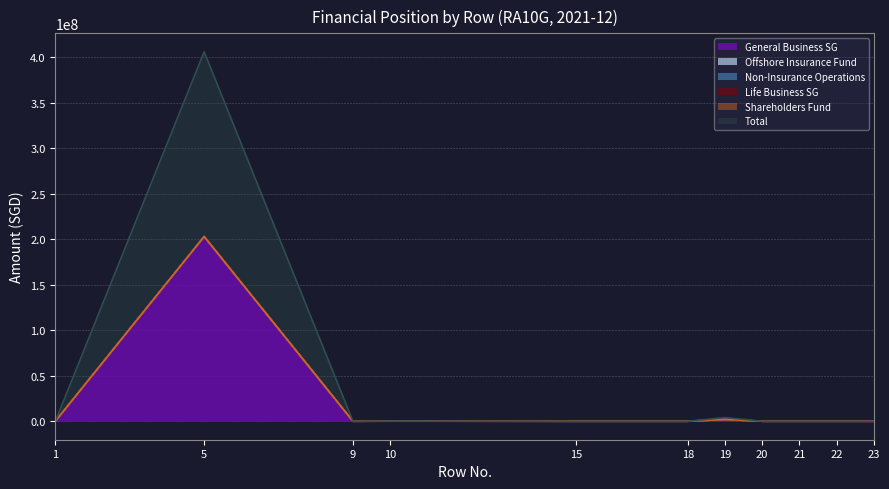

At which category is the sum across all series the highest?

5